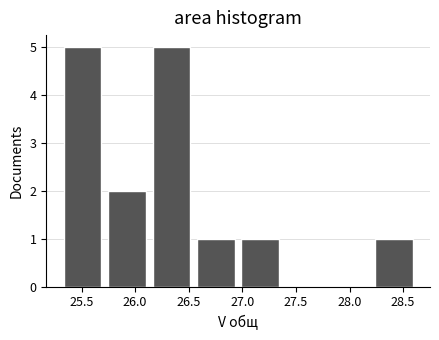

Reading left to right, list every bar in this chart as the range it spans on the x-axis followed by its height. Neither the bar edges nor the heights are printed on the chart, so give them approximately, as read against the axes.

25.35 to 25.75: 5
25.75 to 26.15: 2
26.15 to 26.60: 5
26.60 to 27.00: 1
27.00 to 27.40: 1
27.40 to 27.80: 0
27.80 to 28.25: 0
28.25 to 28.65: 1